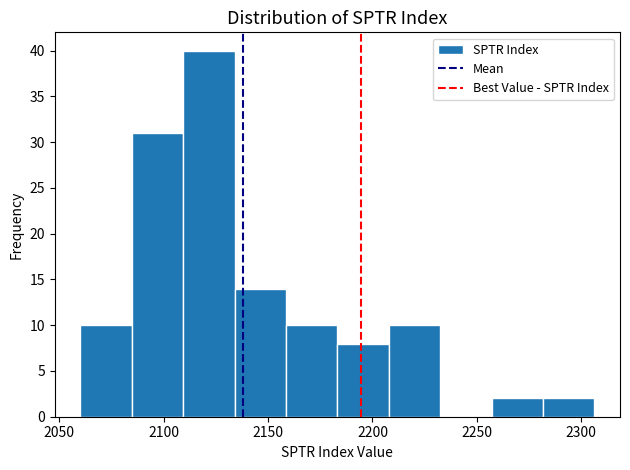

What is the height of the bar covering 2160 to 2185 on the x-axis? Neither the bar edges nor the heights are printed on the chart, so give them approximately, as read against the axes.

10